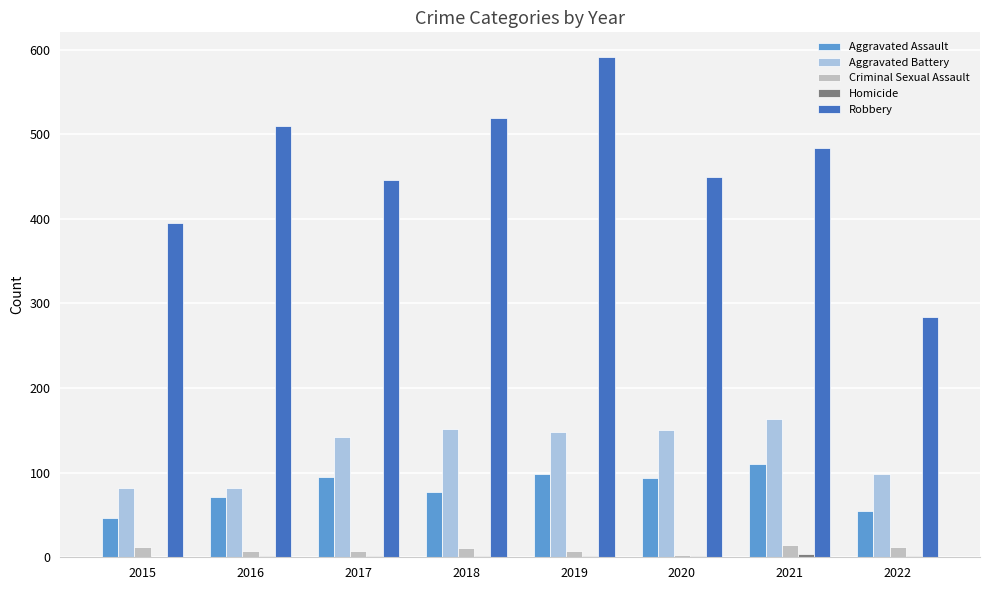

At which category is the sum across all series the highest?

2019